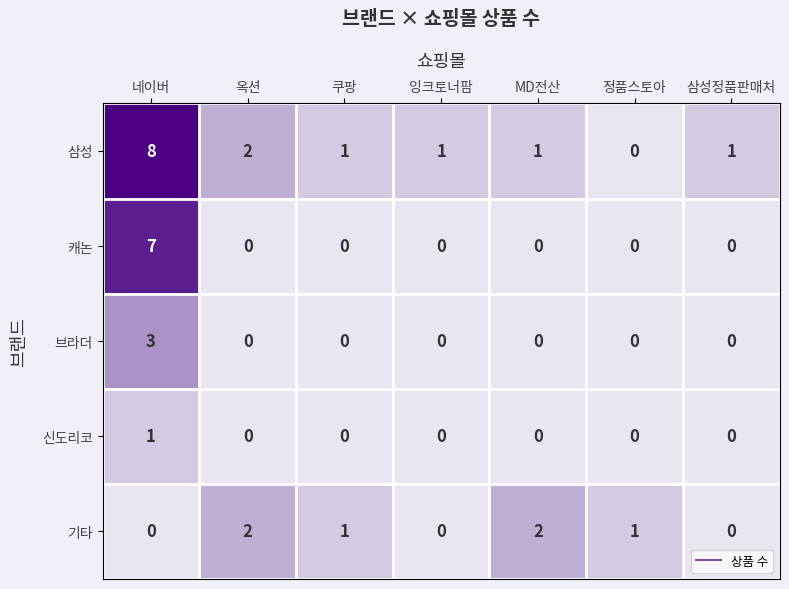

At which category is the sum across all series the highest?

네이버